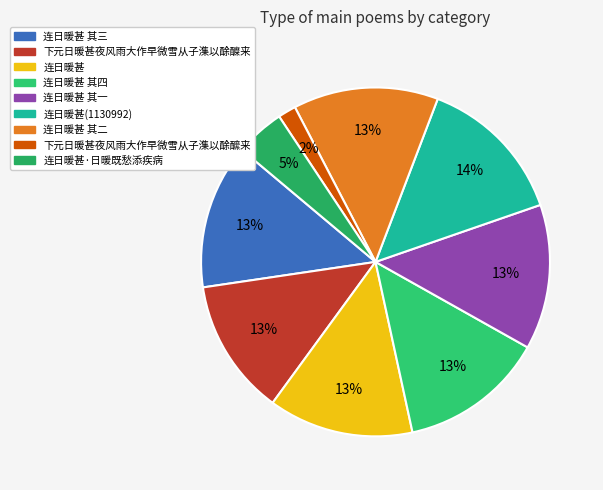

What is the smallest slice in the pie chart?

下元日暖甚夜风雨大作早微雪从子潗以酴醿来